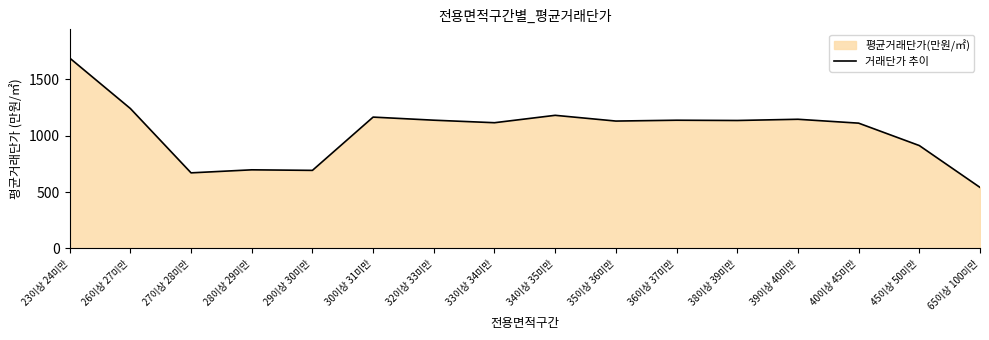

Where does the data first go above 1135?

23이상 24미만